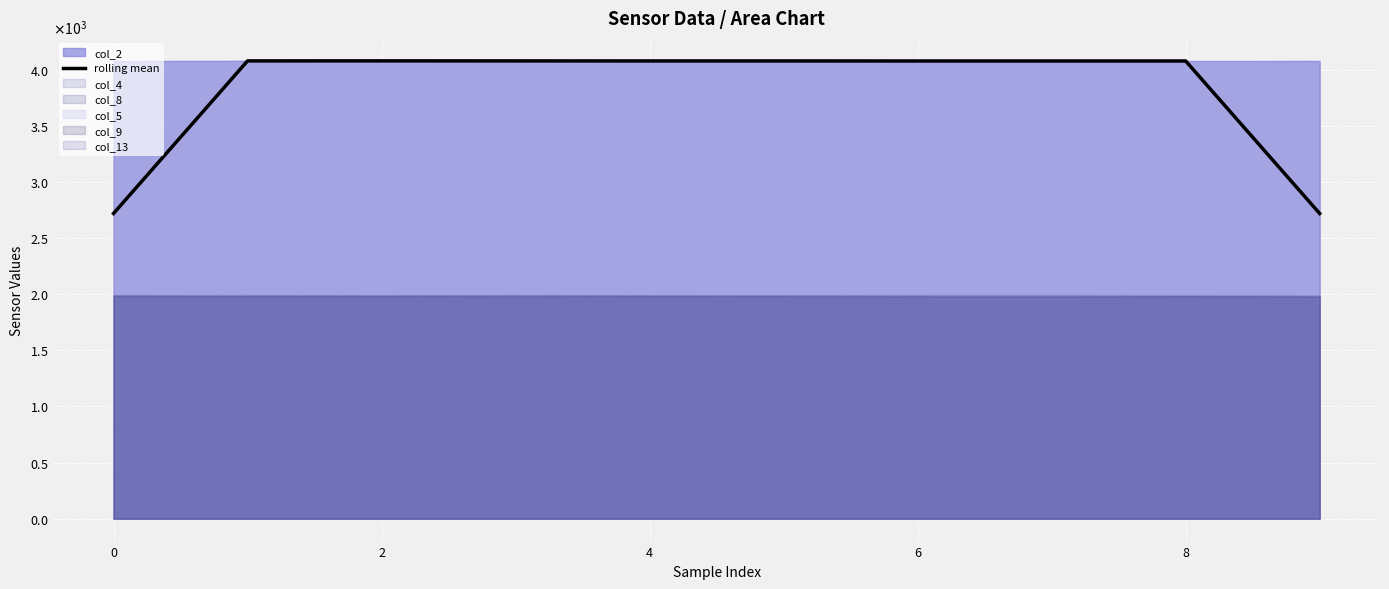

What is the maximum value shown in the chart?

4077.3